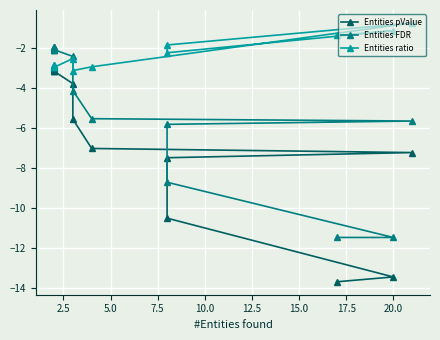

What is the minimum value shown in the chart?

-13.7